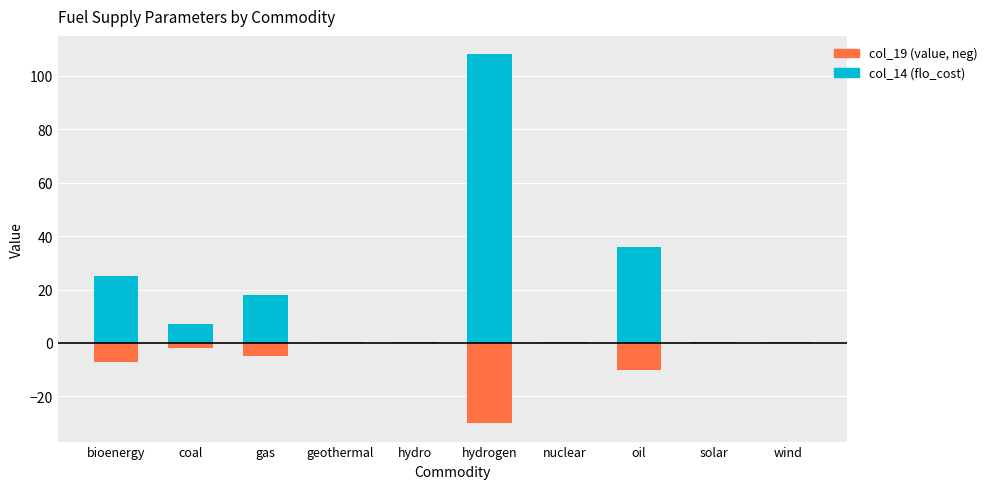

What is the difference between the highest and lowest values at coal?

9.2